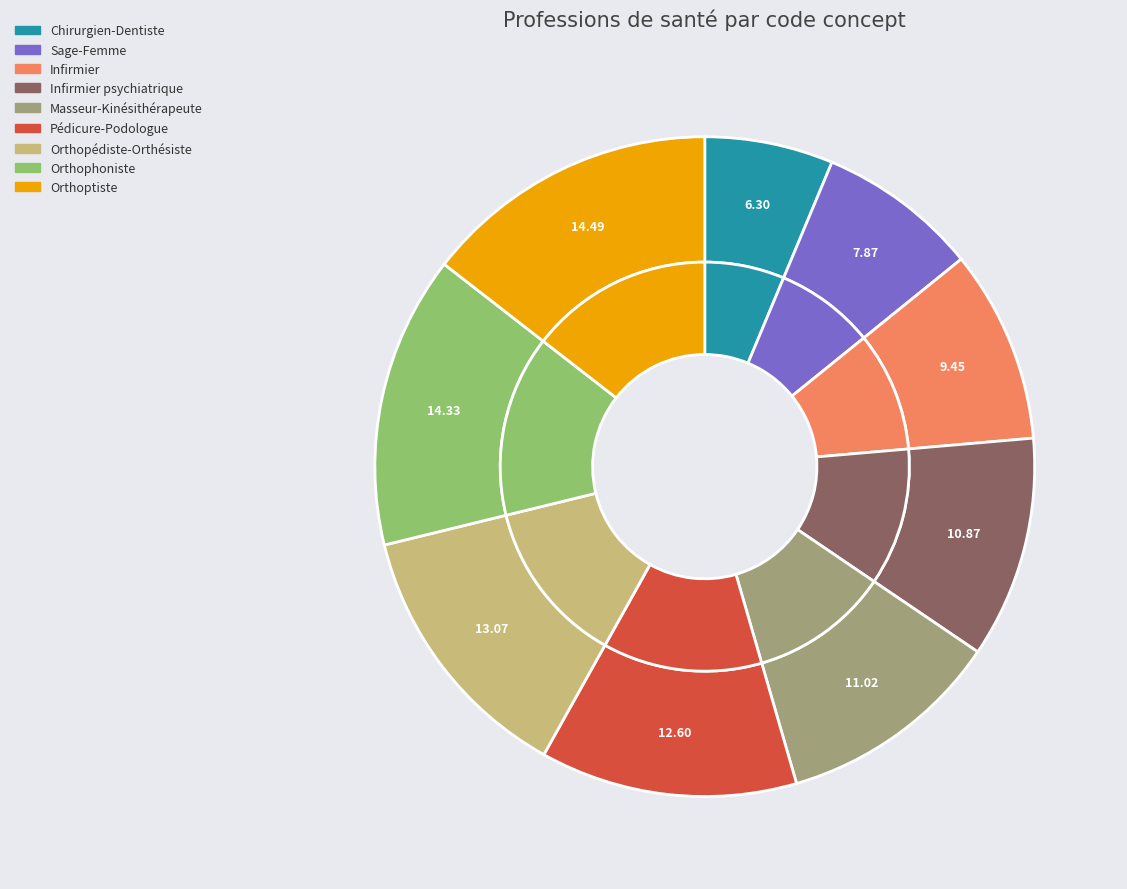

To the nearest percent, what is the difference between the largest and smallest slice percentages?

8%